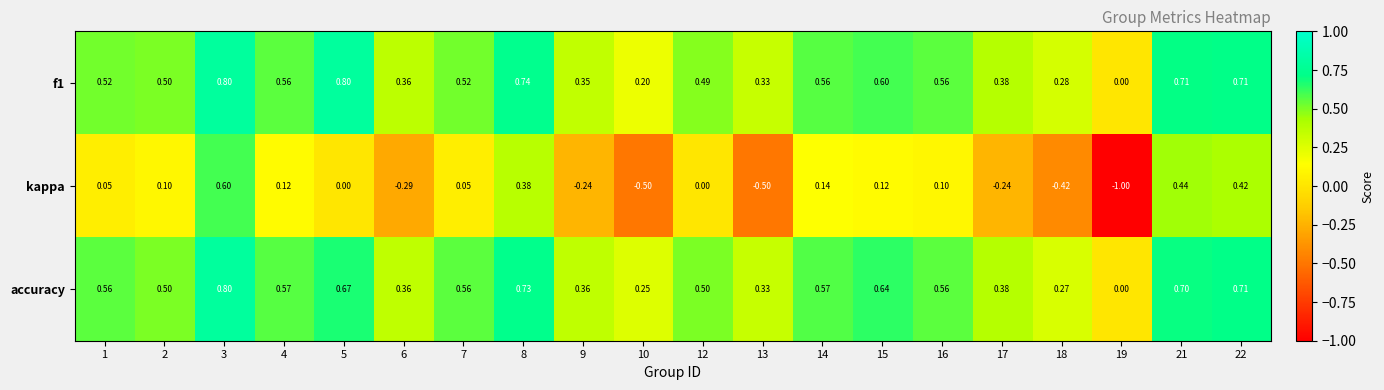

Which series has the largest range (max minus min)?

kappa